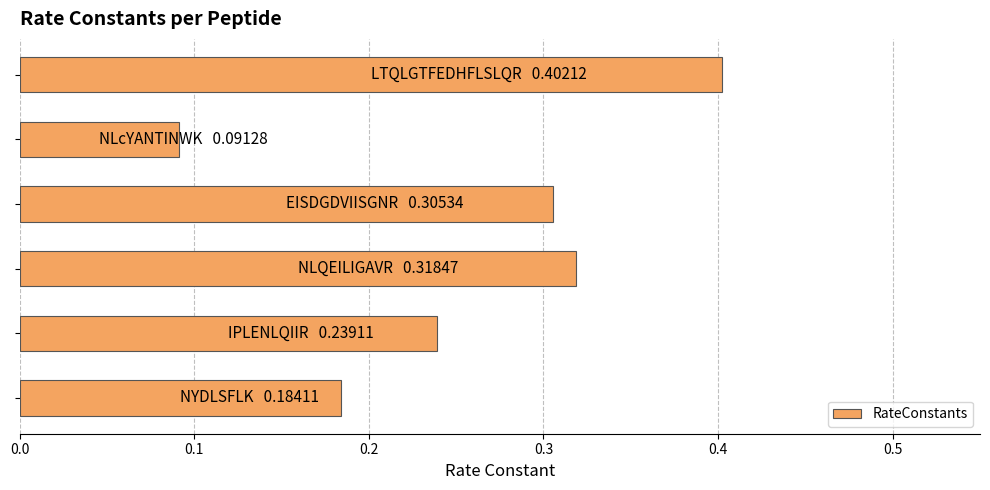

Count the values in the range 0 to 1.

6